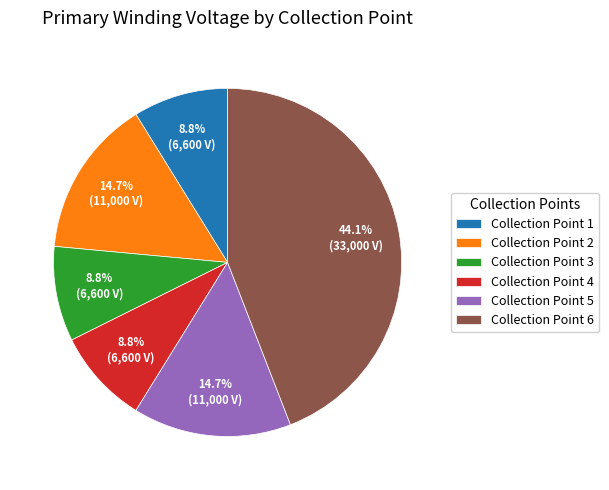

To the nearest percent, what is the difference between the largest and smallest slice percentages?

35%